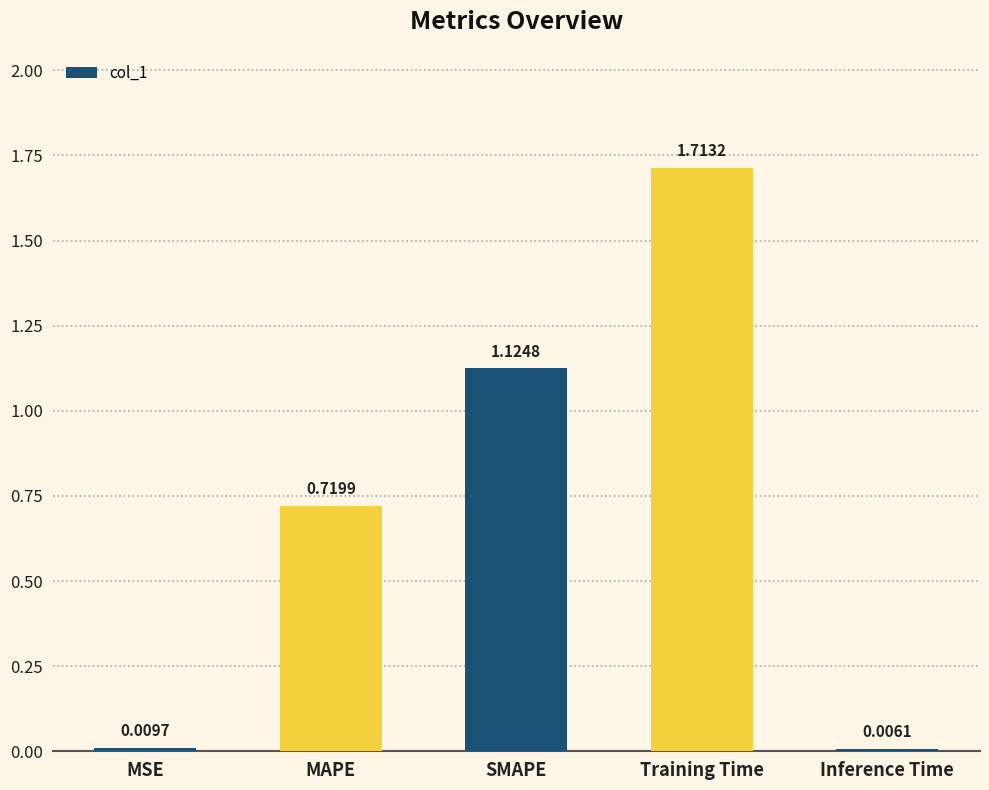

What is the change in value from MSE to SMAPE?

+1.1